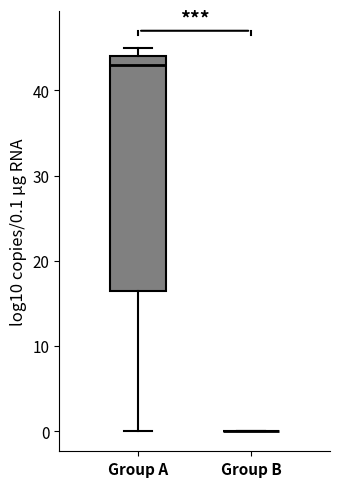

Reading left to right, transcribe this box plot: for each box, give where its median line is, the range the box spans, and where its two whiskers end, as read against the y-axis. The values are not printed on the chart, so give them approximately, as read against the axis.

Group A: median 43, box 17 to 44, whiskers 0 to 45
Group B: box collapsed to a line at 0, whiskers 0 to 0